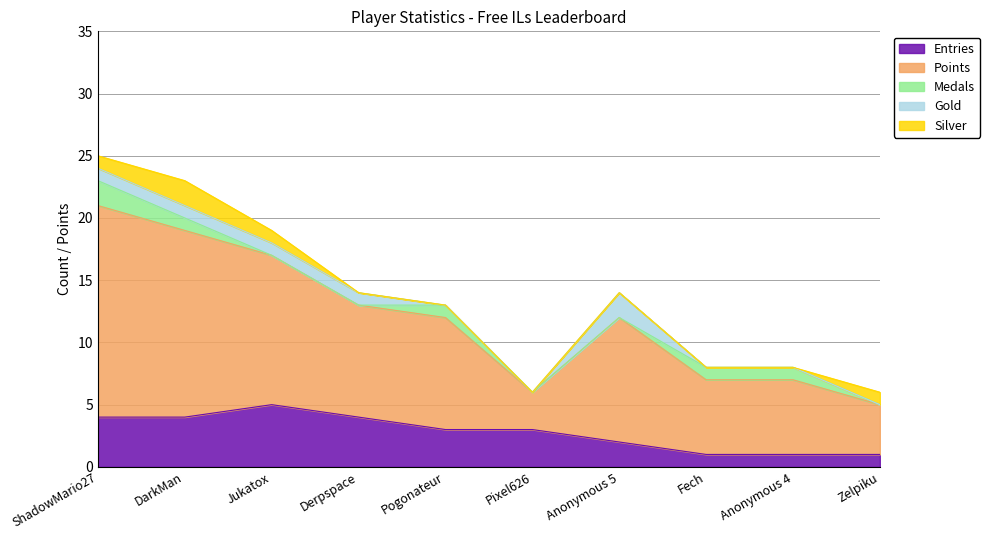

Reading right to left, list all the values displayed in this chart.

Entries: 1	1	1	2	3	3	4	5	4	4
Points: 4	6	6	10	3	9	9	12	15	17
Medals: 0	1	1	0	0	1	0	0	1	2
Gold: 0	0	0	2	0	0	1	1	1	1
Silver: 1	0	0	0	0	0	0	1	2	1